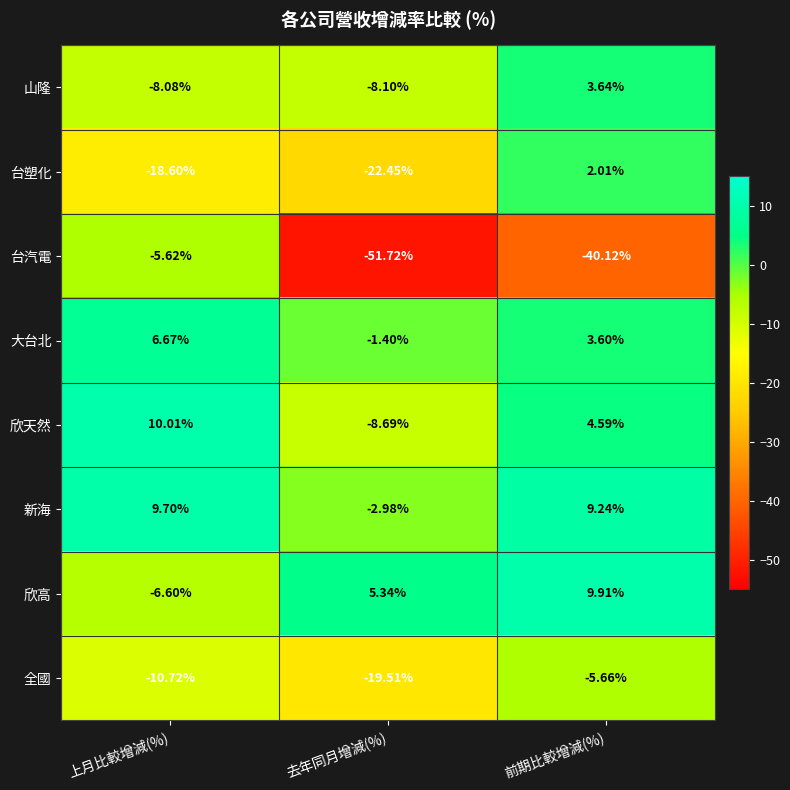

Rank the series by their maximum value, from lowest to highest.

全國, 台汽電, 台塑化, 山隆, 大台北, 新海, 欣高, 欣天然